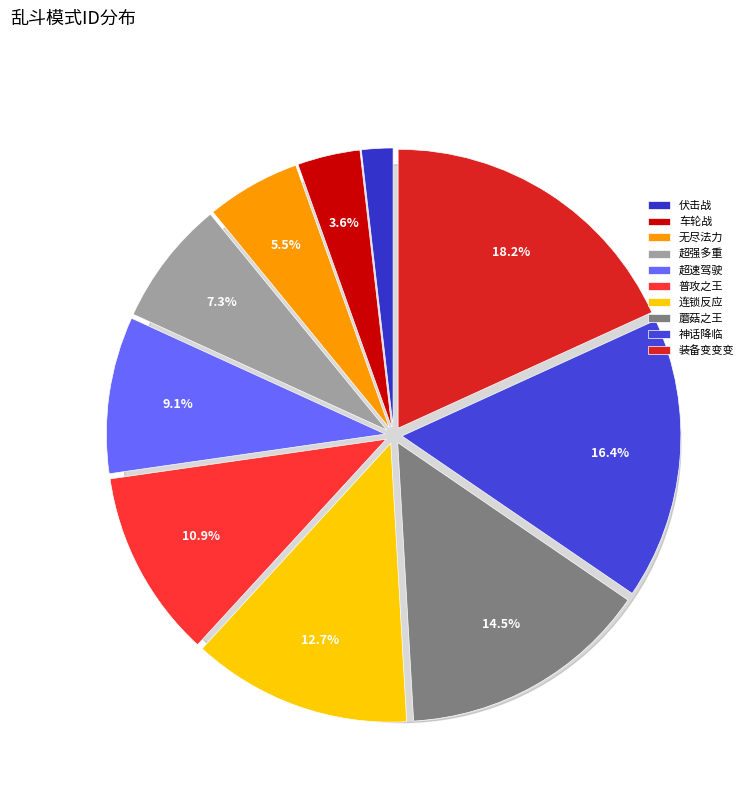

Is the sum of 蘑菇之王 and 伏击战 greater than half?

No